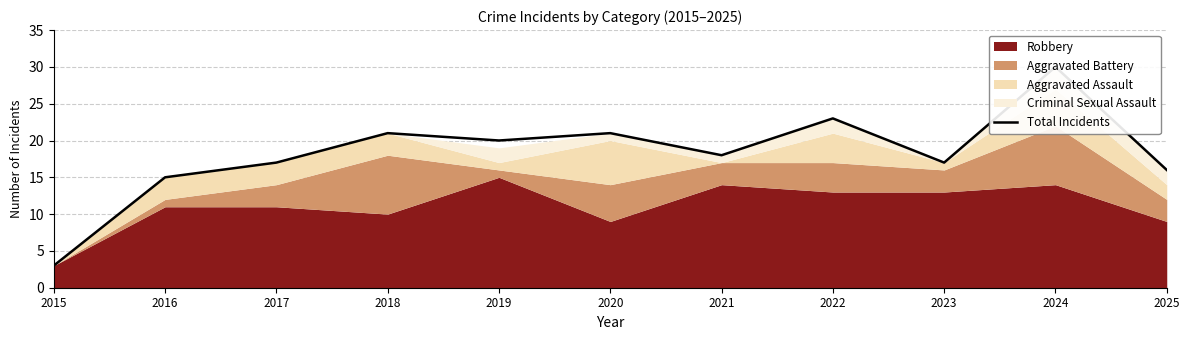

How many interior local valleys (lower than both neighbors) does the data have?

3